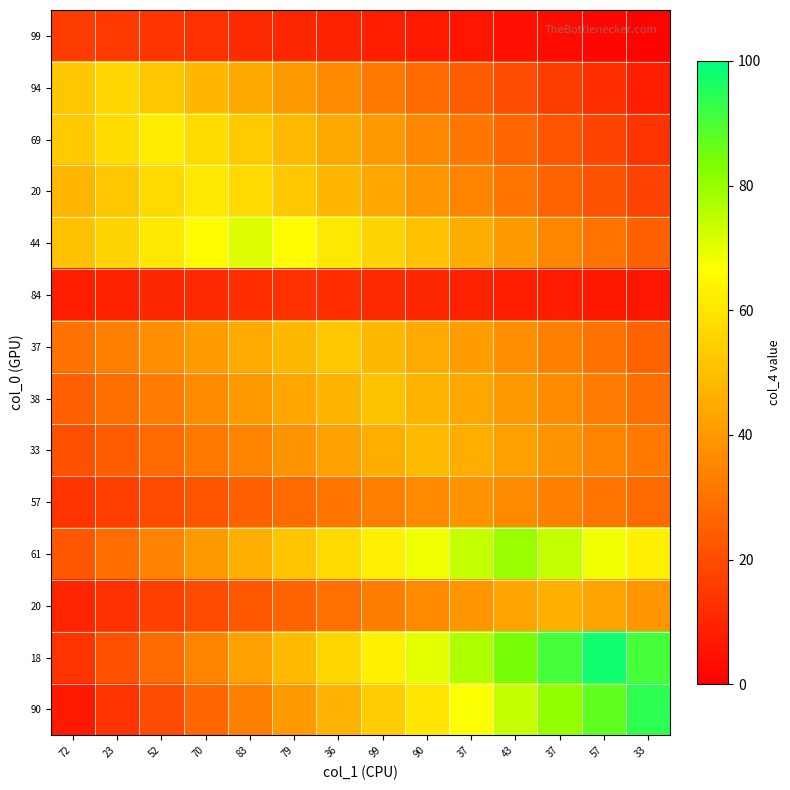

What is the total value across all series at 23?

425.7